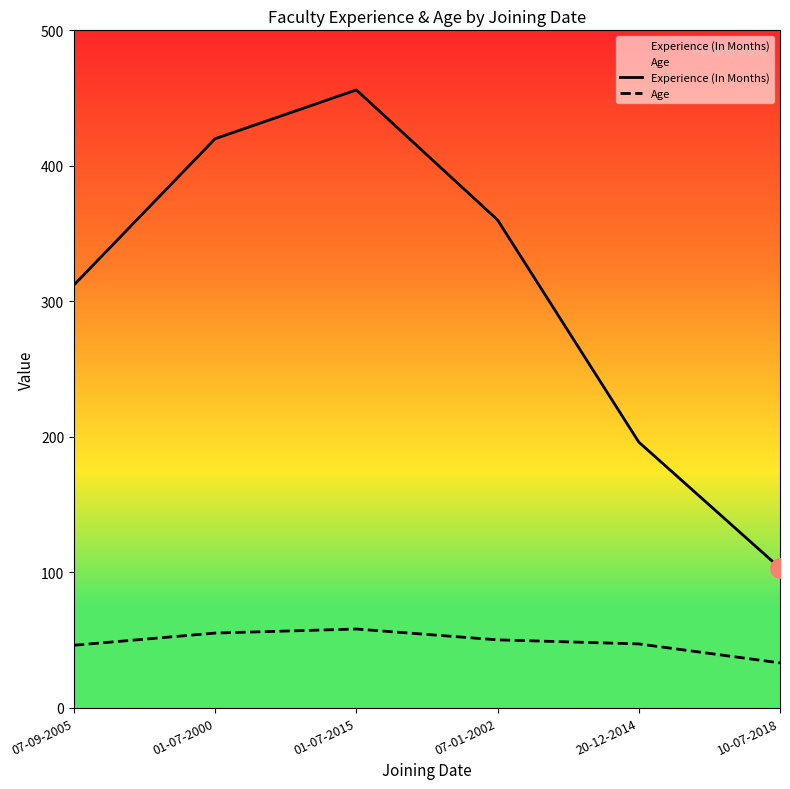

True or false: Experience (In Months) and Age cross at least once.

False